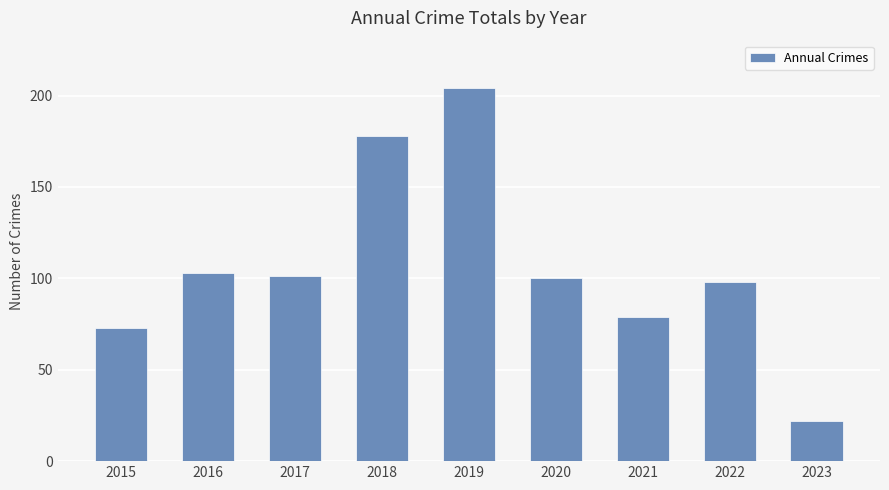

Where does the data first go above 100?

2016